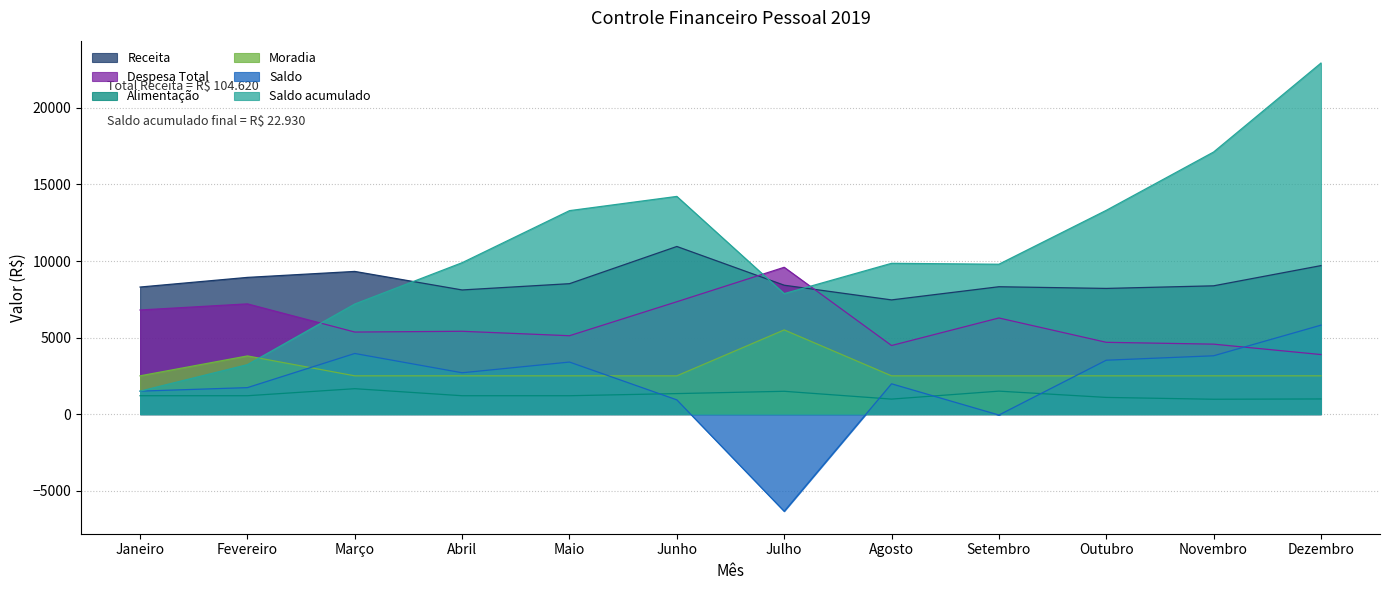

True or false: Saldo has a value of -60 at Setembro.

True